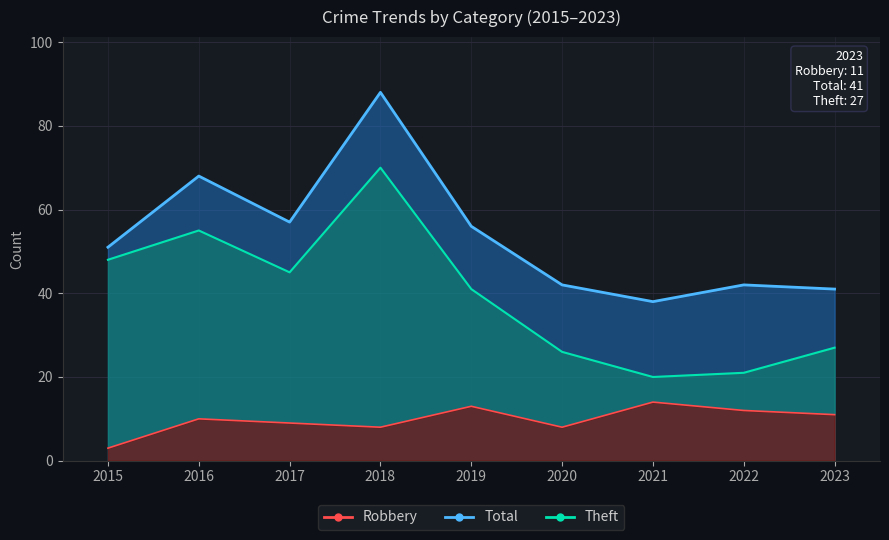

Reading left to right, list all the values displayed in this chart.

Robbery: 2015=3	2016=10	2017=9	2018=8	2019=13	2020=8	2021=14	2022=12	2023=11
Theft: 2015=48	2016=55	2017=45	2018=70	2019=41	2020=26	2021=20	2022=21	2023=27
Total: 2015=51	2016=68	2017=57	2018=88	2019=56	2020=42	2021=38	2022=42	2023=41